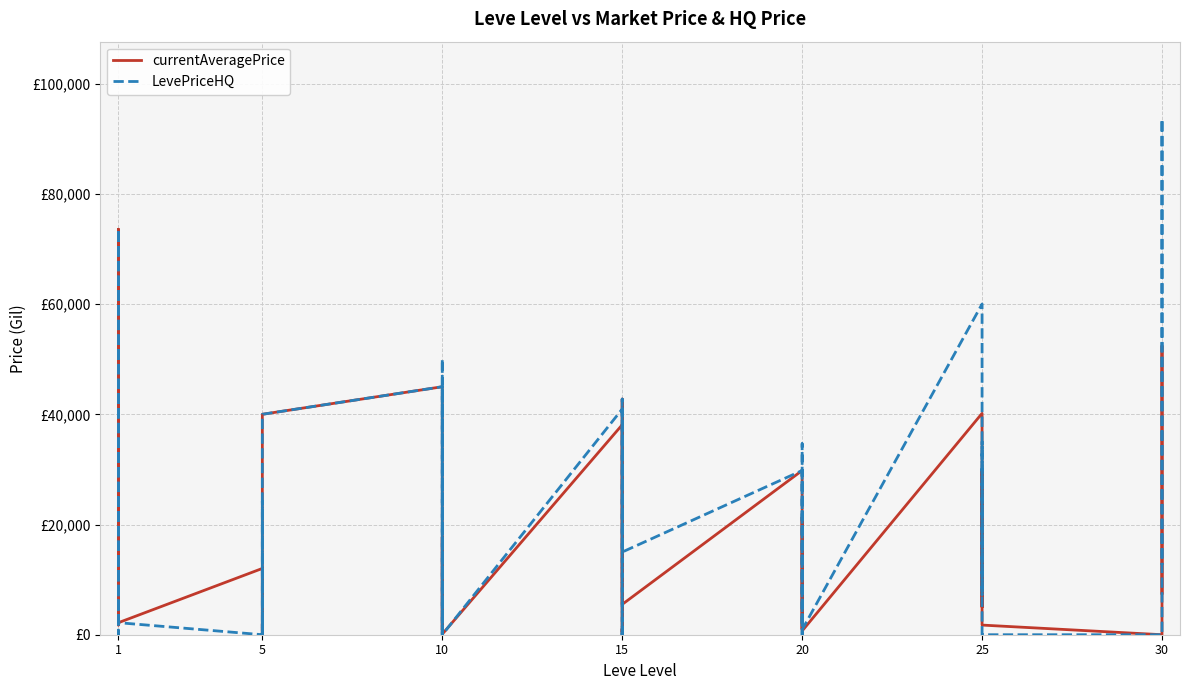

Which series has the largest range (max minus min)?

LevePriceHQ